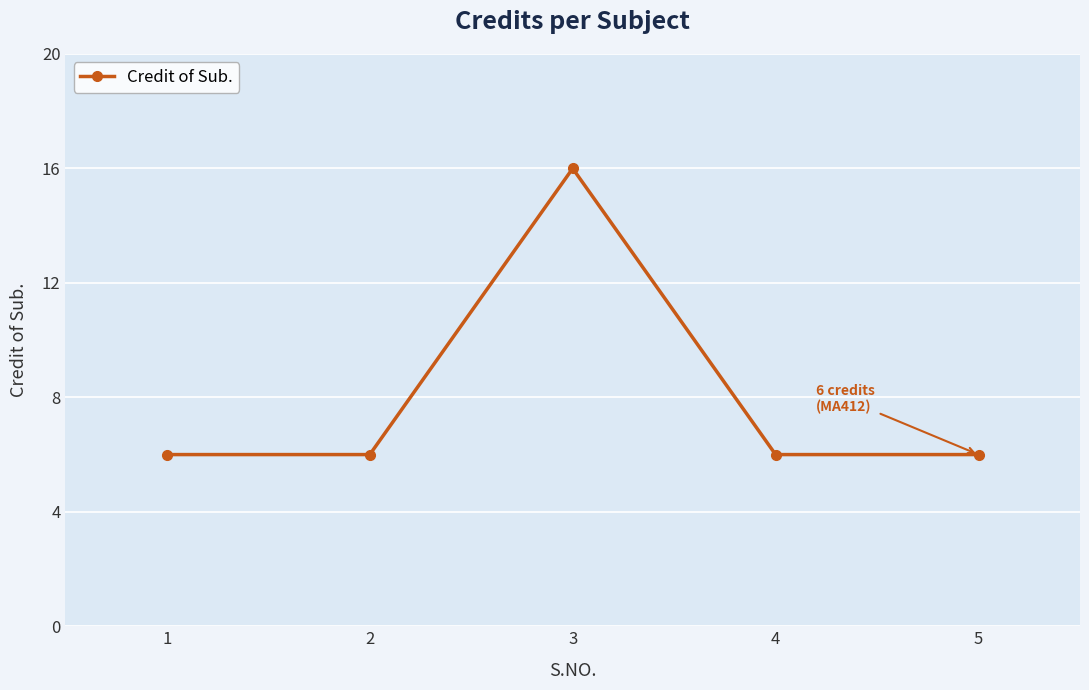

Does the chart have visible grid lines?

Yes